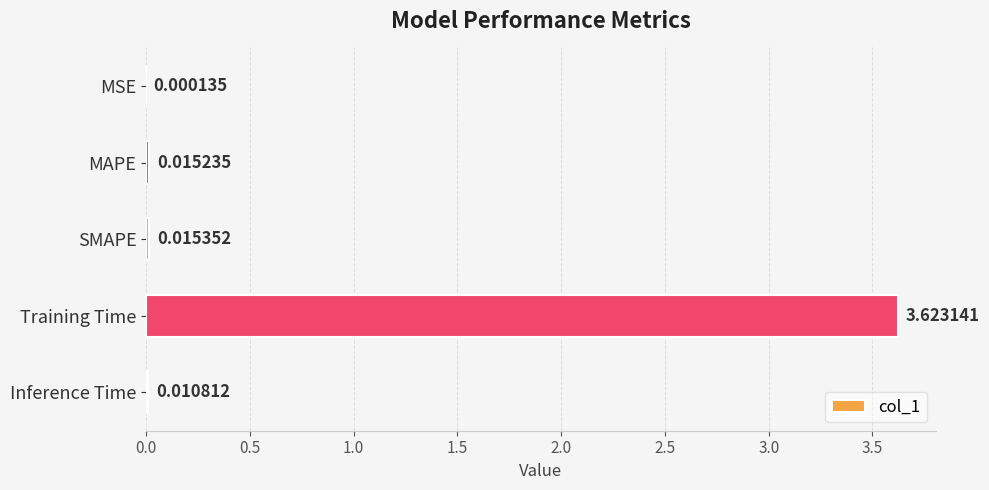

Which label corresponds to the largest value in the chart?

Training Time